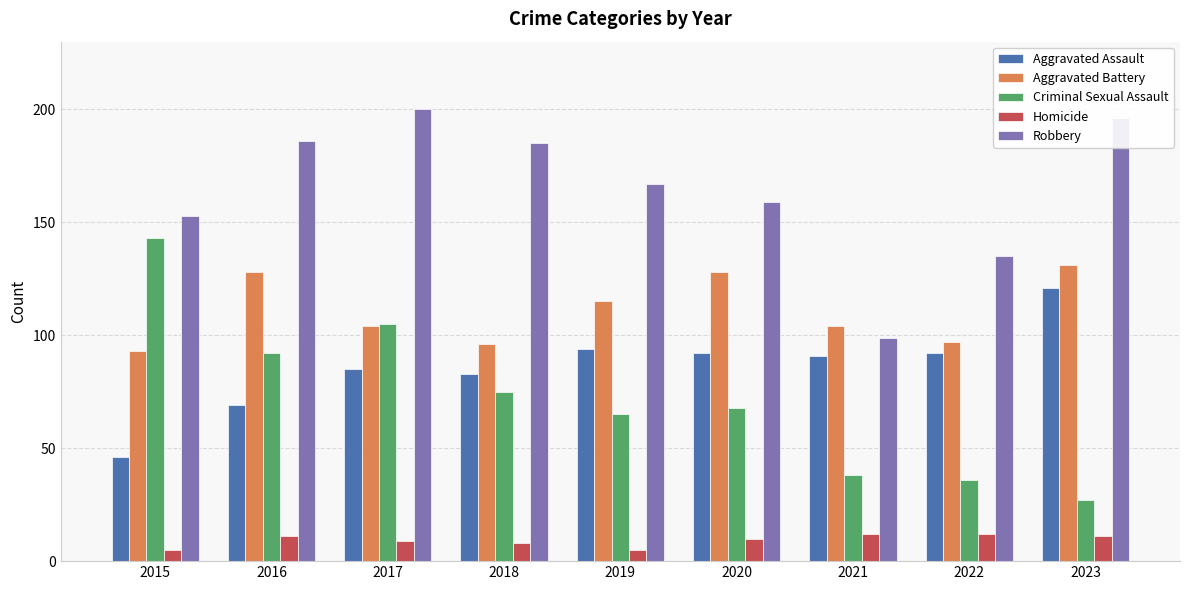

What is the difference between the Aggravated Assault values at 2020 and 2017?

7